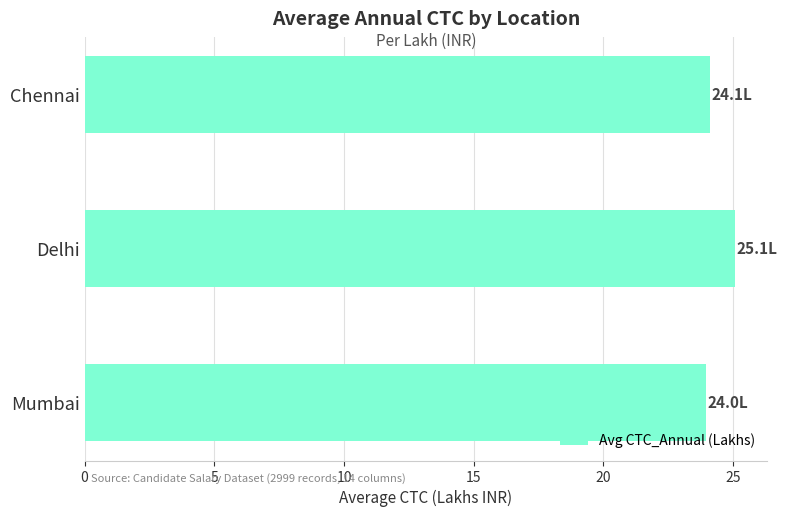

Are the bars grouped side by side (vs. stacked)?

No